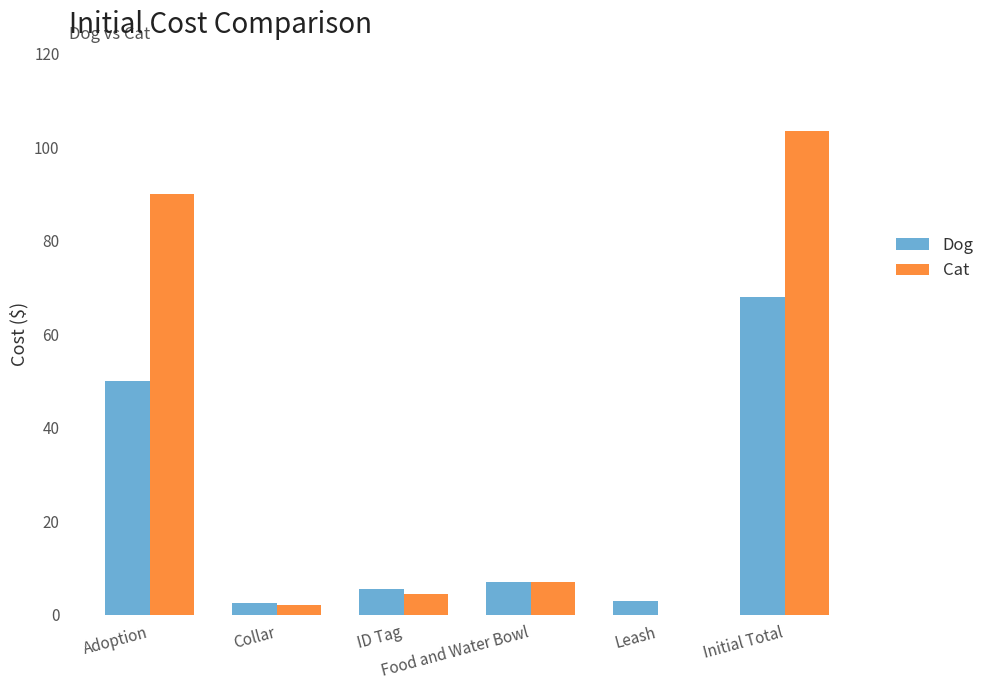

What is the sum of all Dog values?

136.0